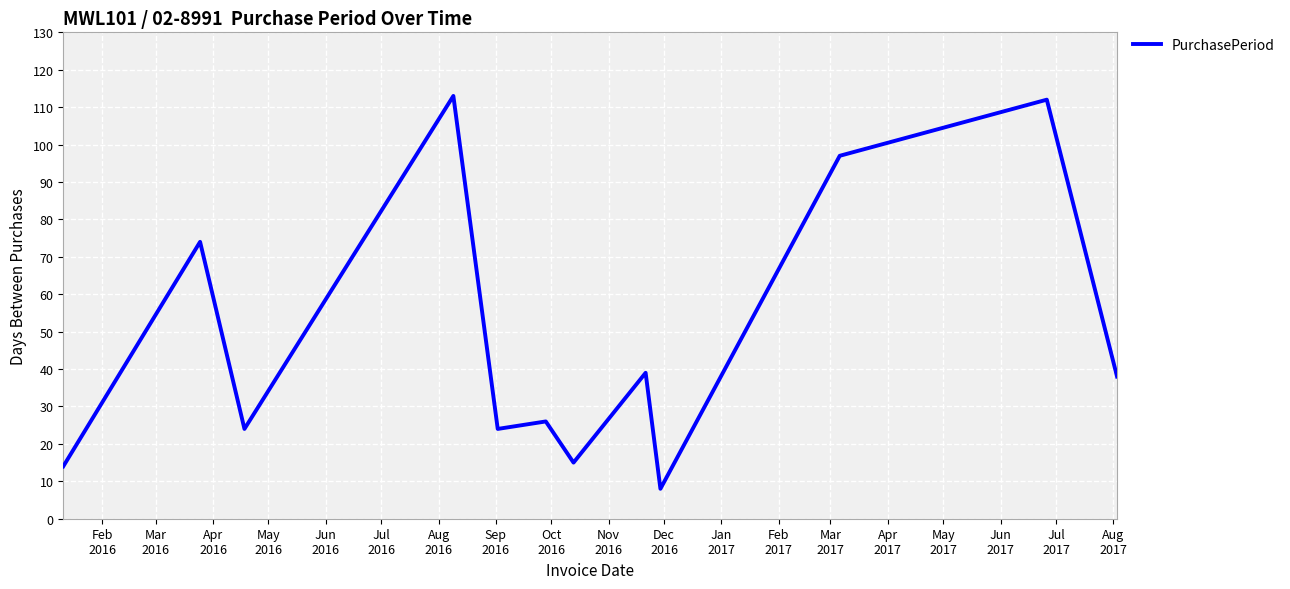

What is the greatest value displayed?

113